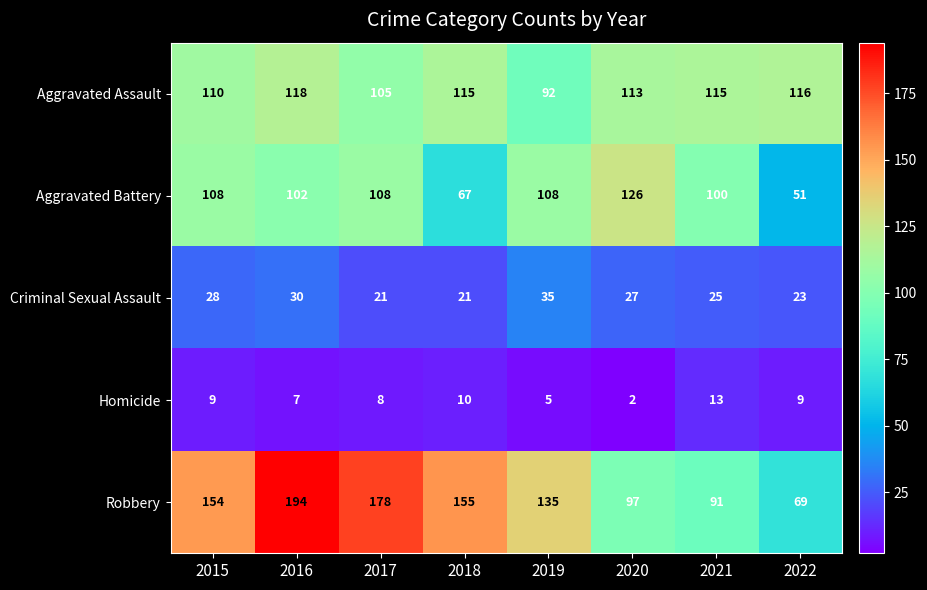

What is the total value across all series at 2017?

420